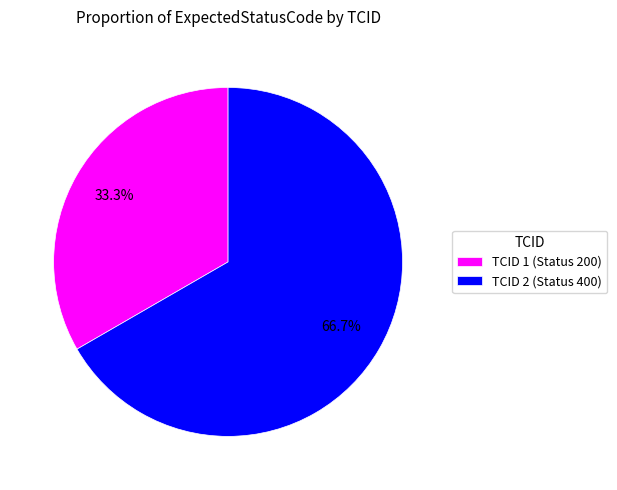

Is there any slice that represents more than half of the pie?

Yes